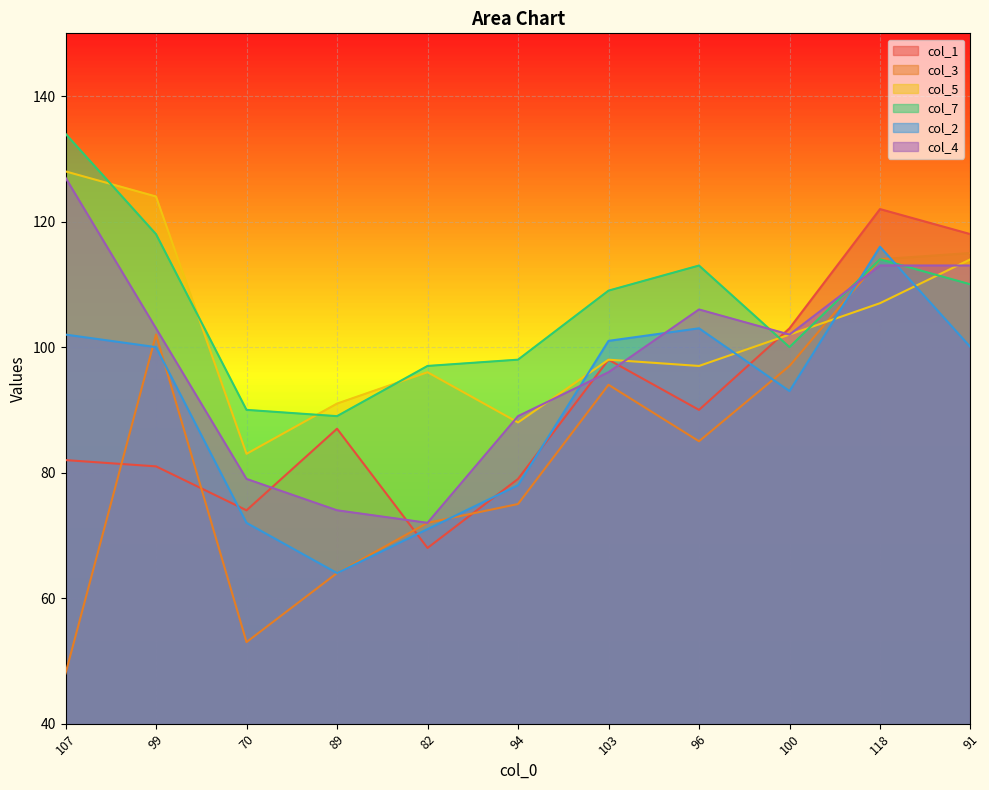

What are all the series names shown in the legend?

col_1, col_3, col_5, col_7, col_2, col_4